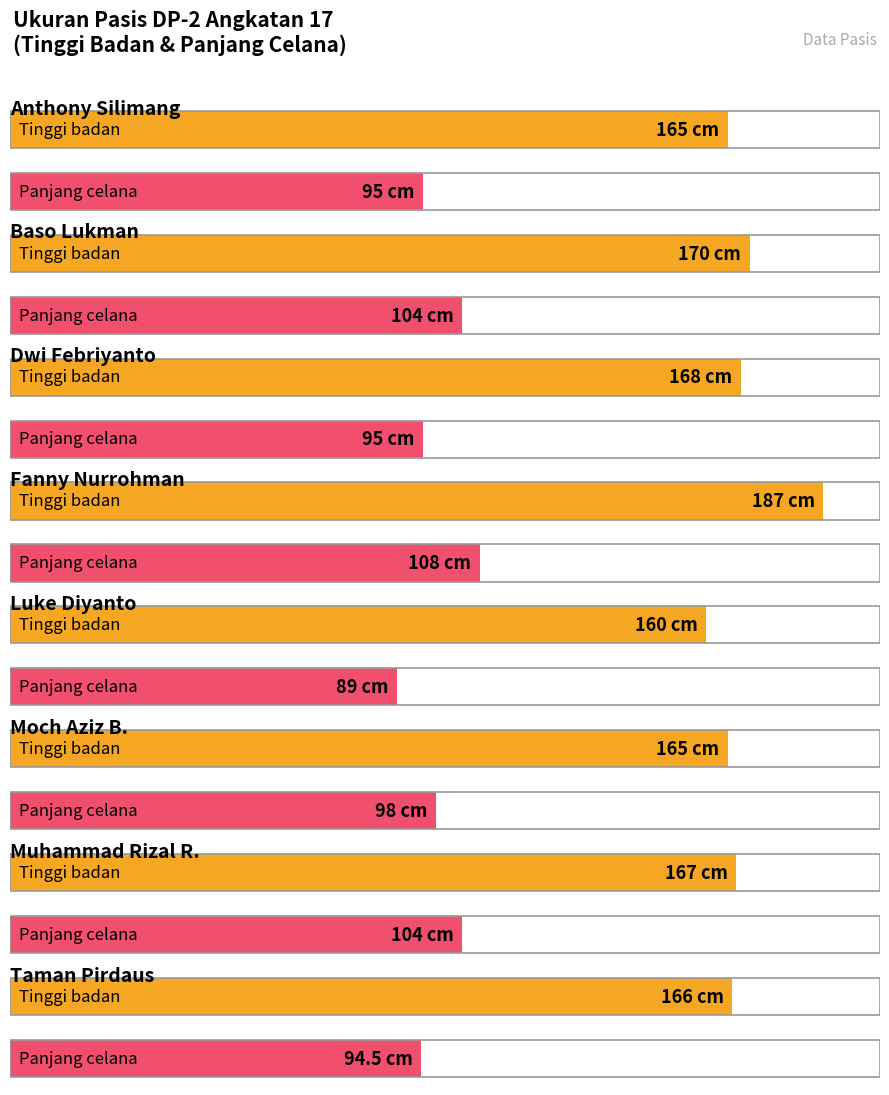

Which series has the largest range (max minus min)?

Tinggi badan